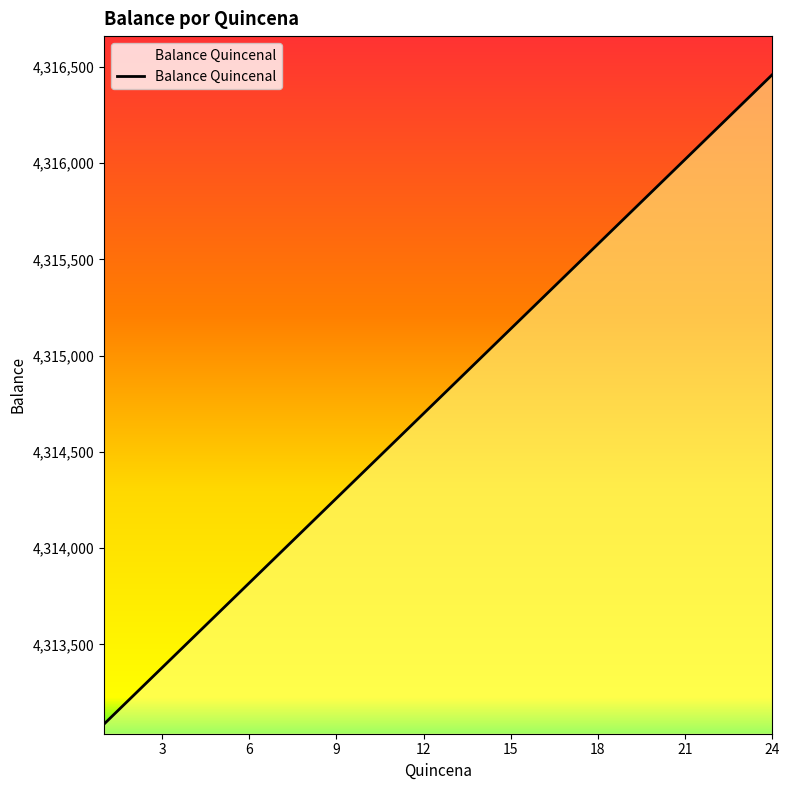

Count the number of values greater than 4314846.

12